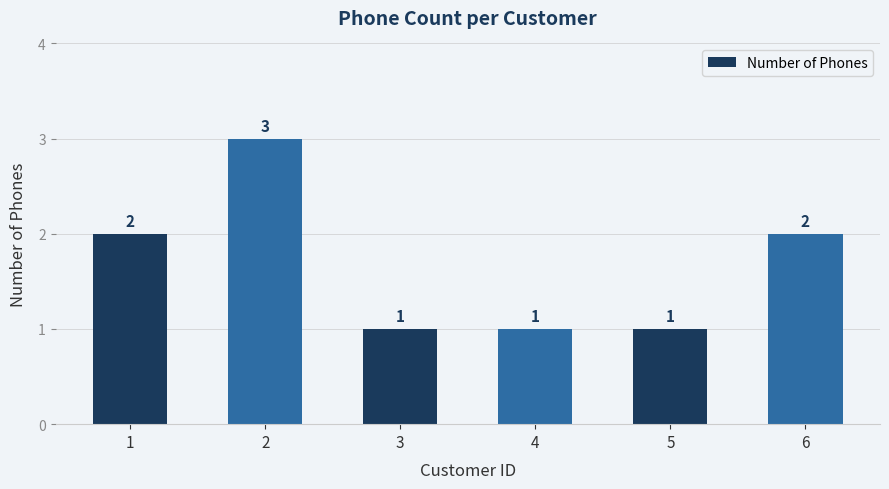

Which category has the highest value across all series?

2